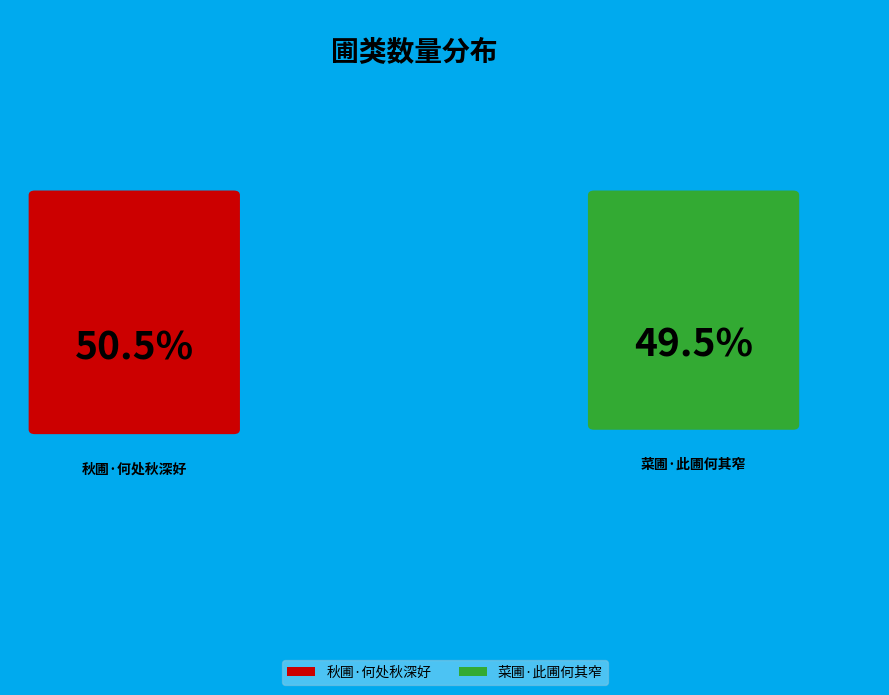

Combined, what portion of the pie is 秋圃·何处秋深好 and 菜圃·此圃何其窄?

100.0%